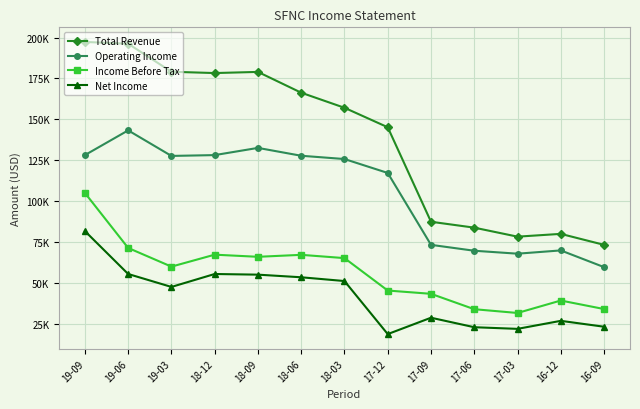

Reading left to right, transcribe all the data shown in this chart.

Total Revenue: 19-09=197300	19-06=196200	19-03=179100	18-12=178300	18-09=179000	18-06=166300	18-03=157100	17-12=145200	17-09=87500	17-06=83900	17-03=78400	16-12=80100	16-09=73400
Operating Income: 19-09=128200	19-06=143300	19-03=127700	18-12=128200	18-09=132600	18-06=127800	18-03=125800	17-12=117300	17-09=73400	17-06=69800	17-03=68000	16-12=70000	16-09=59800
Income Before Tax: 19-09=105100	19-06=71500	19-03=60100	18-12=67400	18-09=66100	18-06=67300	18-03=65300	17-12=45500	17-09=43500	17-06=34100	17-03=31800	16-12=39400	16-09=34200
Net Income: 19-09=81800	19-06=55600	19-03=47700	18-12=55600	18-09=55200	18-06=53600	18-03=51300	17-12=18900	17-09=28900	17-06=23100	17-03=22100	16-12=27000	16-09=23400